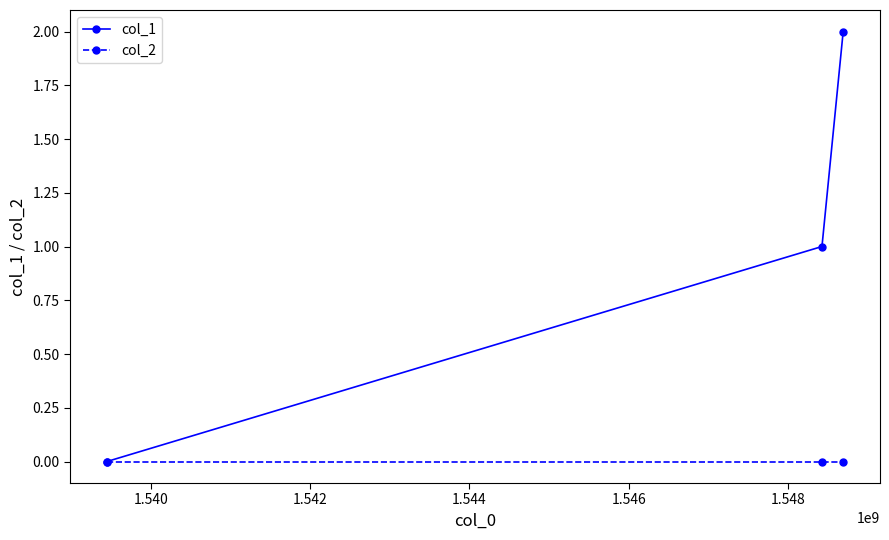

Reading right to left, transcribe all the data shown in this chart.

col_1: 2	1	0
col_2: 0	0	0